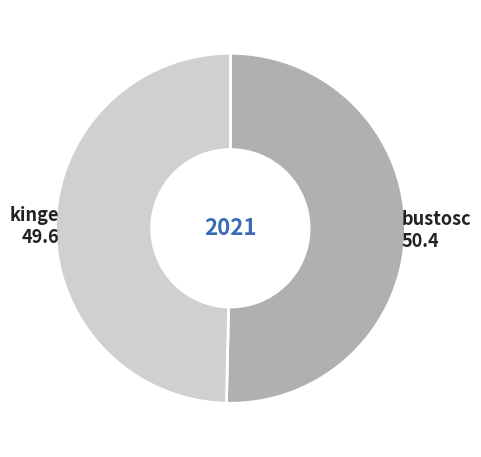

Does any single category account for the majority?

Yes